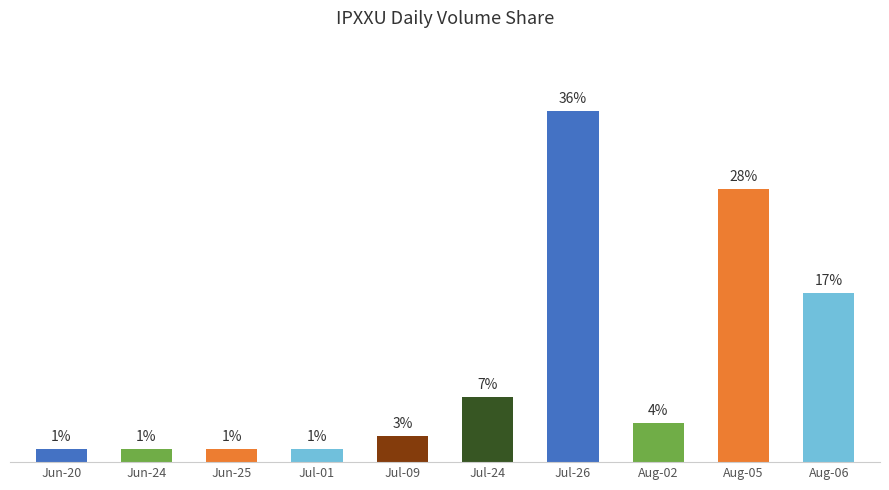

List the labels in order of value, largest first.

Jul-26, Aug-05, Aug-06, Jul-24, Aug-02, Jul-09, Jun-20, Jun-24, Jun-25, Jul-01